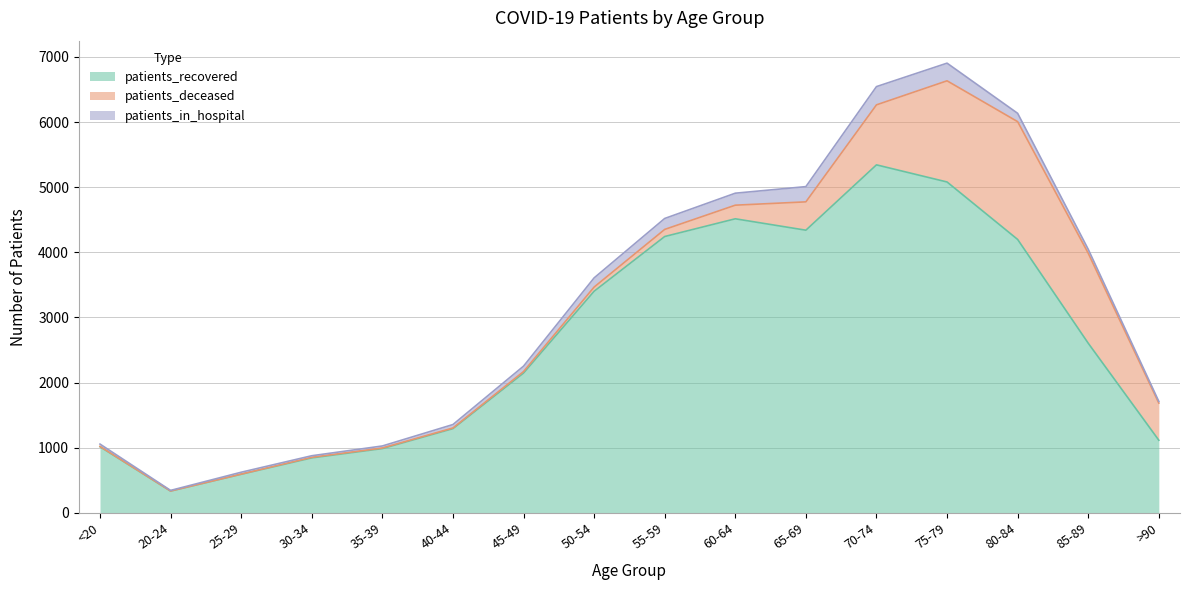

True or false: patients_recovered and patients_deceased cross at least once.

False